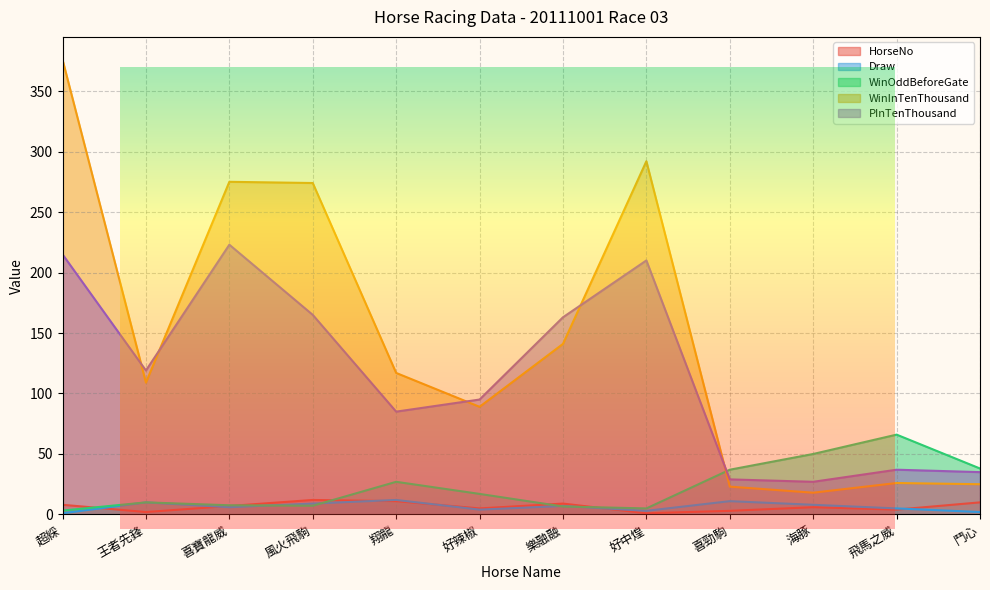

What is the difference between the PInTenThousand values at 風火飛駒 and 好中煌?

45.0